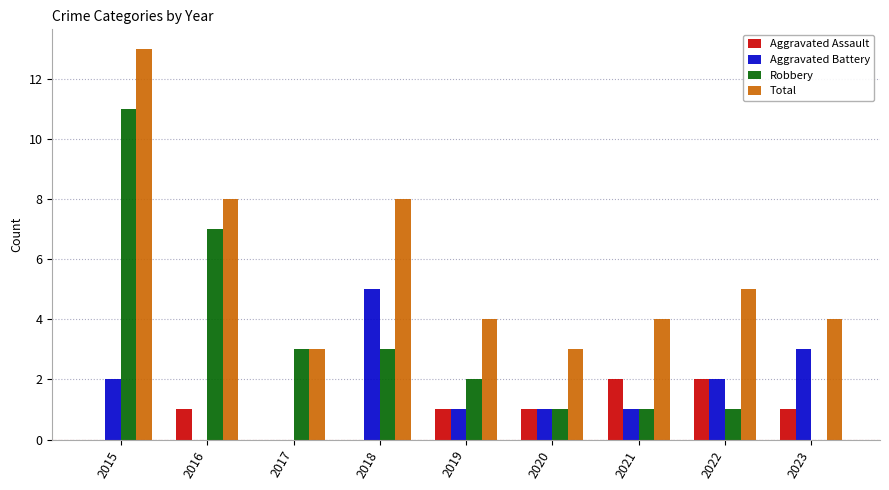

Are the bars horizontal?

No